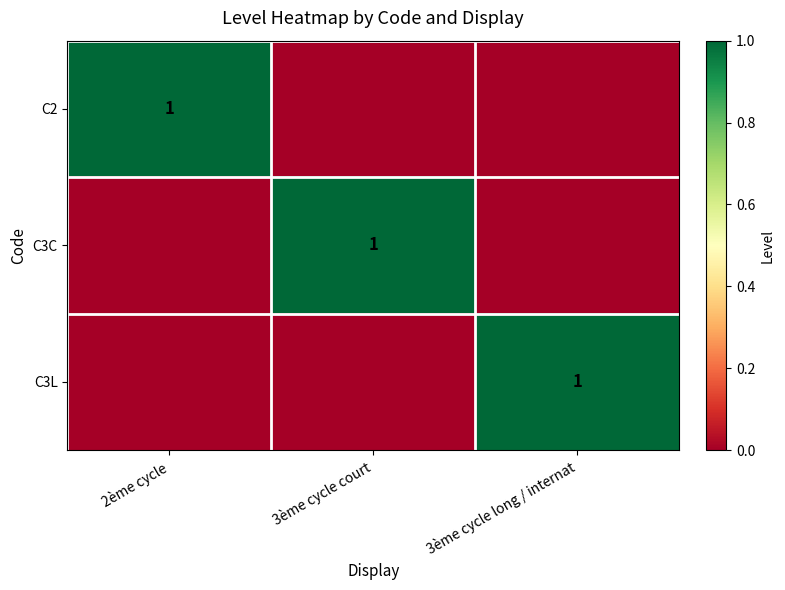

At how many categories does at least one series exceed 0?

3